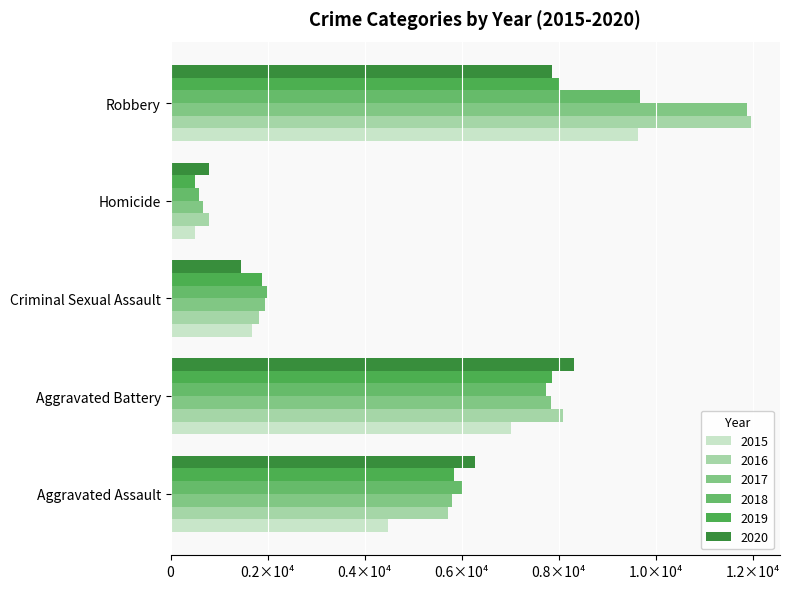

The value of 2016 at Aggravated Battery is 3768. True or false?

False